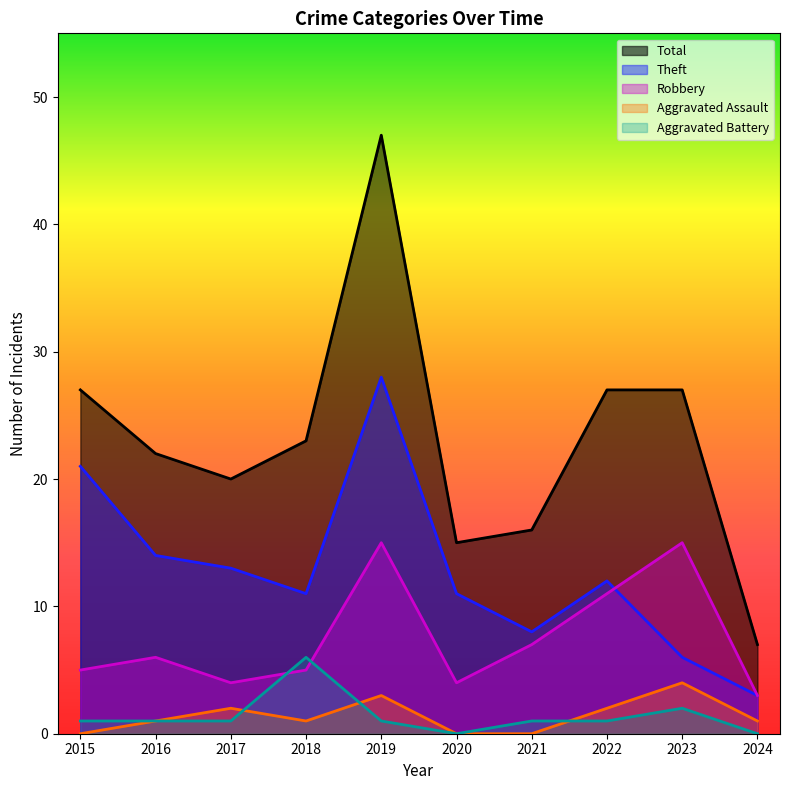

What is the value of the Theft point at the 10th from the left?

3